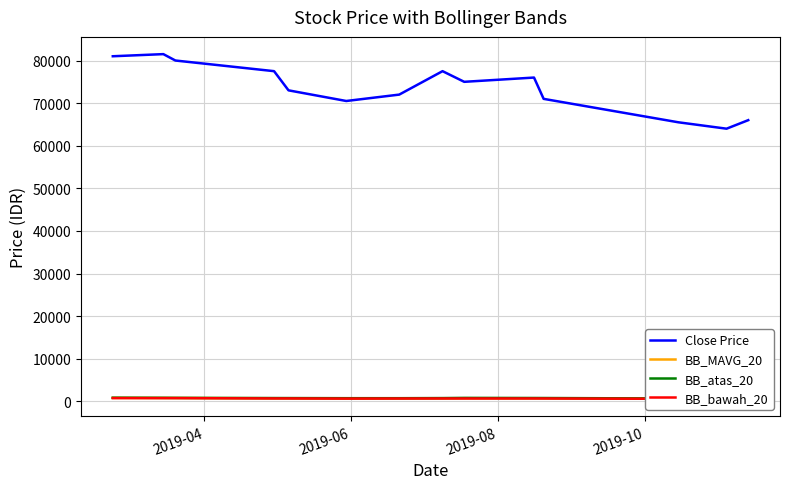

Reading left to right, what are all the values shown in this chart?

Close Price: 81000.0	81500.0	80000.0	77500.0	73000.0	70500.0	72000.0	77500.0	75000.0	76000.0	71000.0	65500.0	64000.0	66000.0
BB_MAVG_20: 817.5	801.2	797.0	738.0	735.8	704.2	712.8	730.2	749.8	740.8	736.8	640.2	651.8	652.2
BB_atas_20: 865.5	838.4	825.0	784.3	779.1	752.0	750.4	778.5	818.6	797.3	792.6	672.1	672.1	675.2
BB_bawah_20: 769.5	764.1	769.0	691.7	692.4	656.5	675.1	682.0	680.9	684.2	680.9	608.4	631.4	629.3